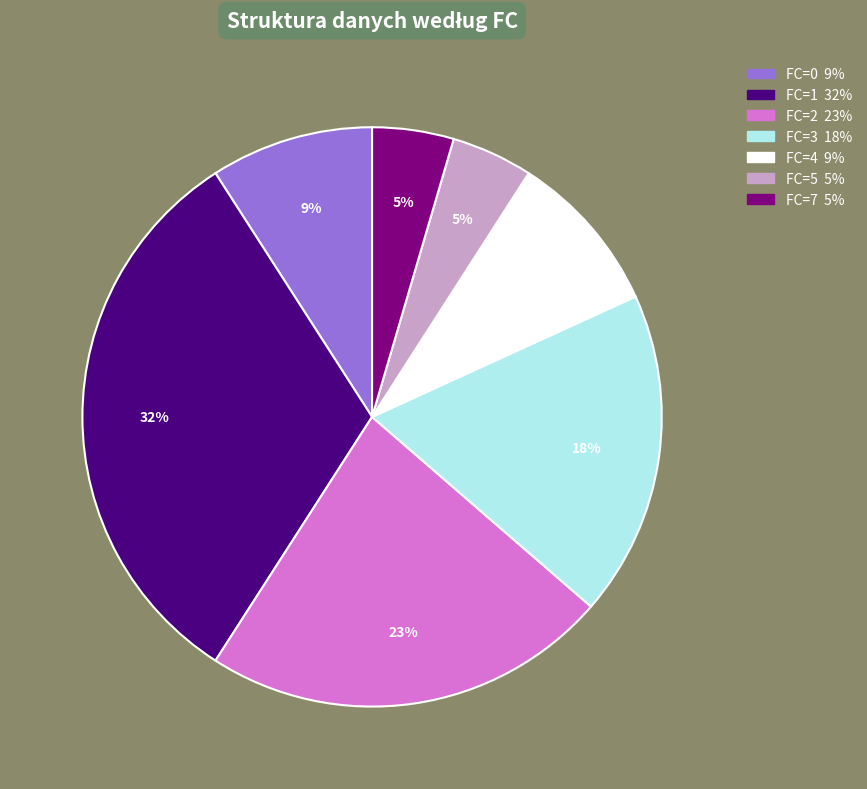

Is there any slice that represents more than half of the pie?

No